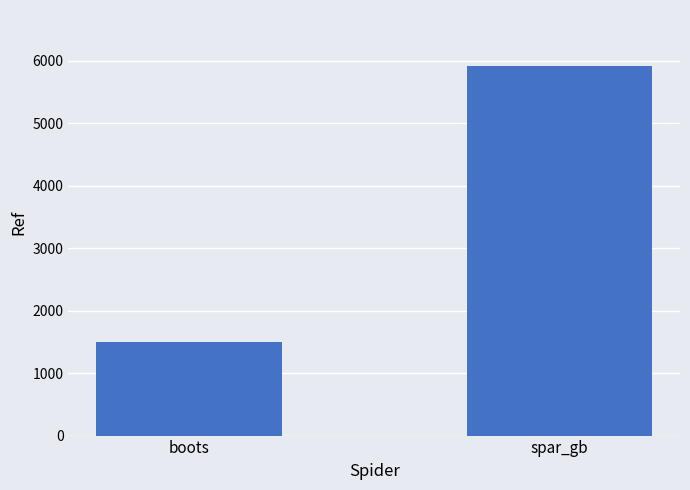

Reading left to right, list all the values displayed in this chart.

1499	5926